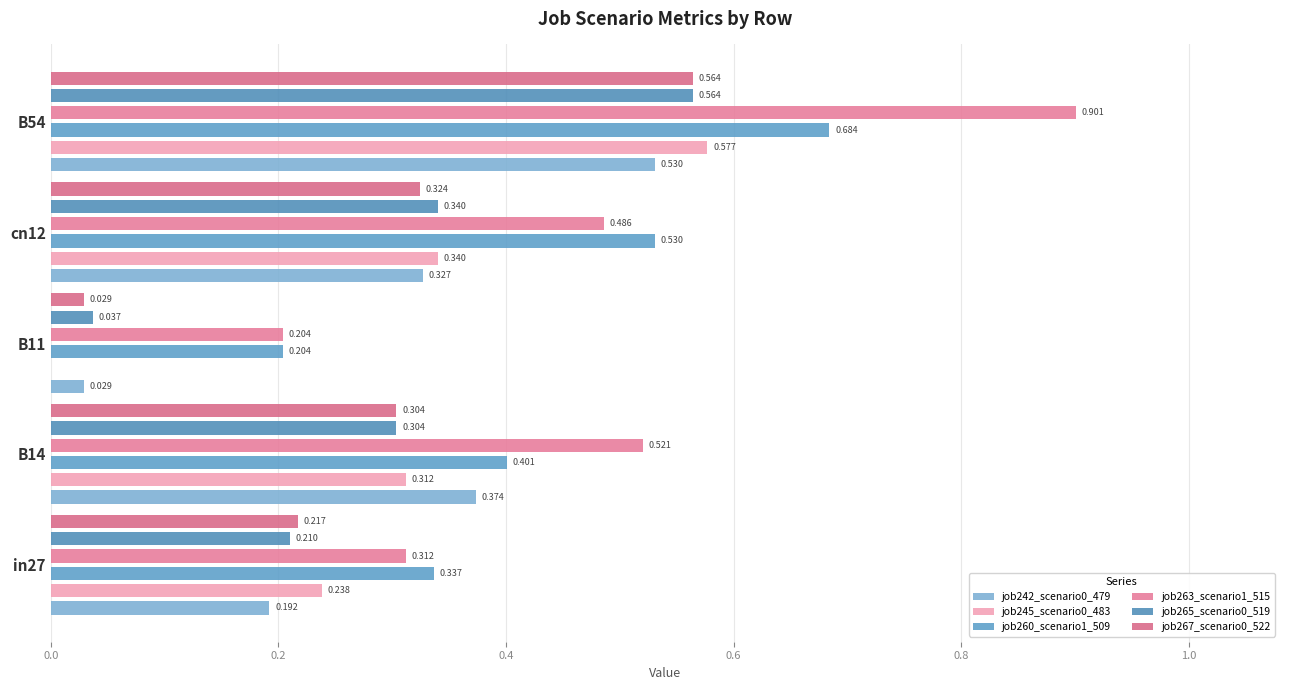

What is the difference between the highest and lowest values at cn12?

0.2